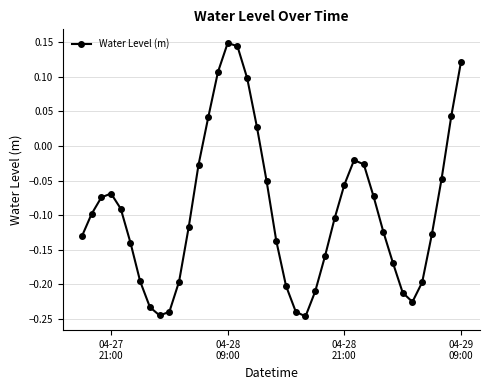

How many interior local peaks (higher than both neighbors) does the data have?

3